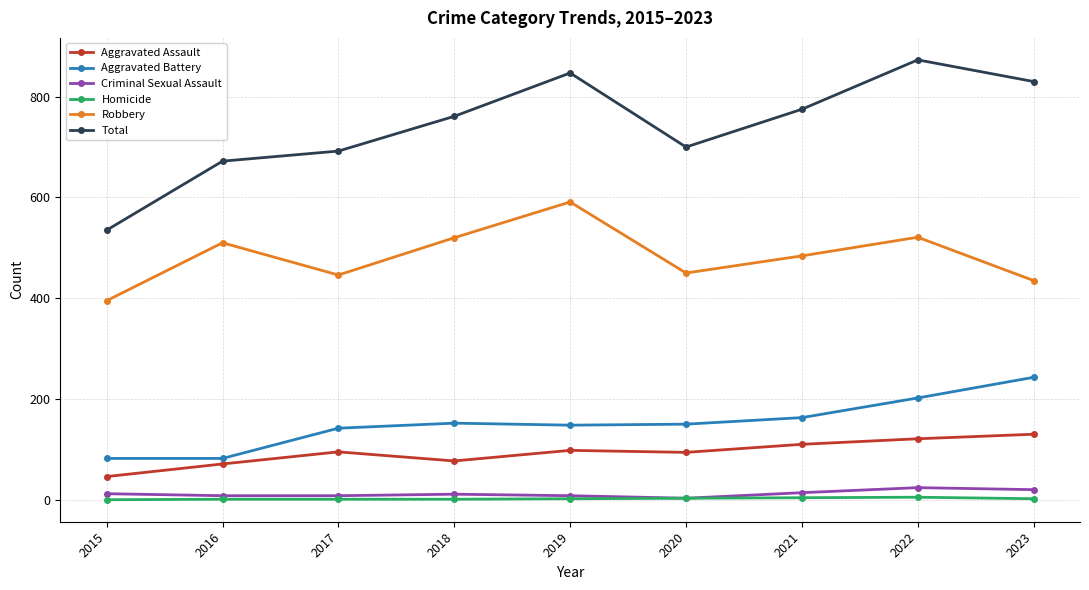

Which series has the largest range (max minus min)?

Total